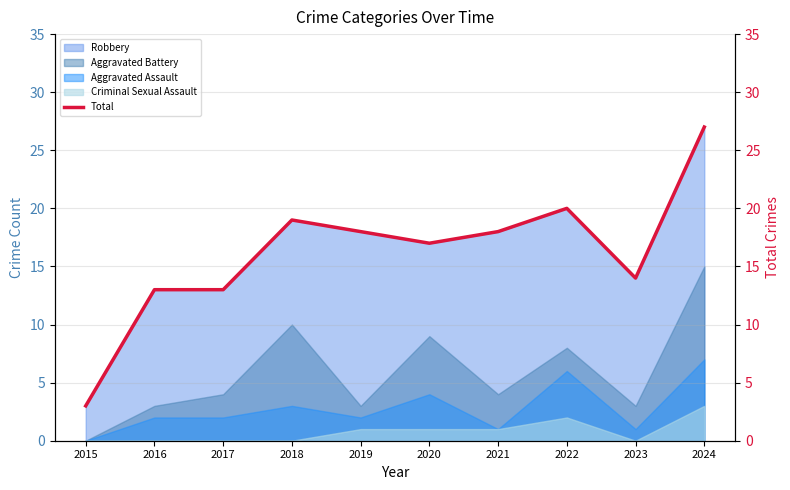

At which label does Aggravated Battery reach its minimum?

2015